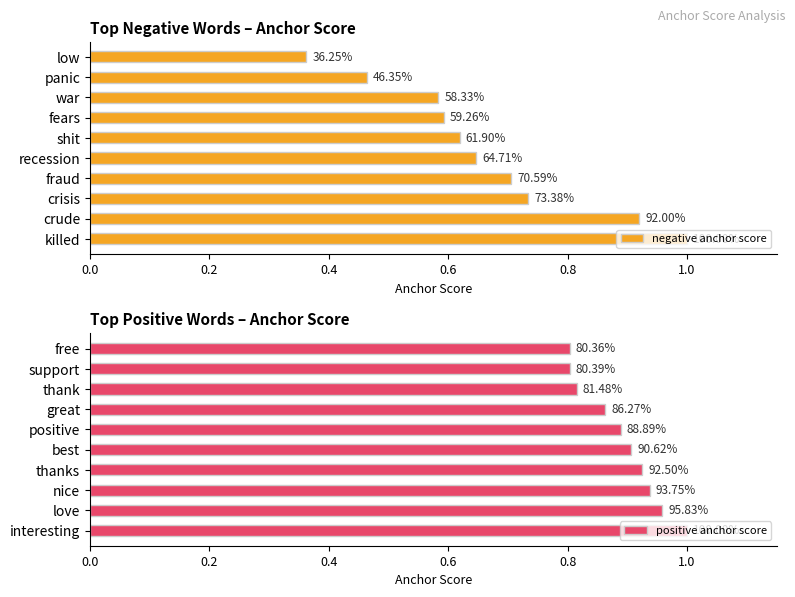

Is the value of negative anchor score at 0.0 greater than the value of positive anchor score at 0.6?

Yes